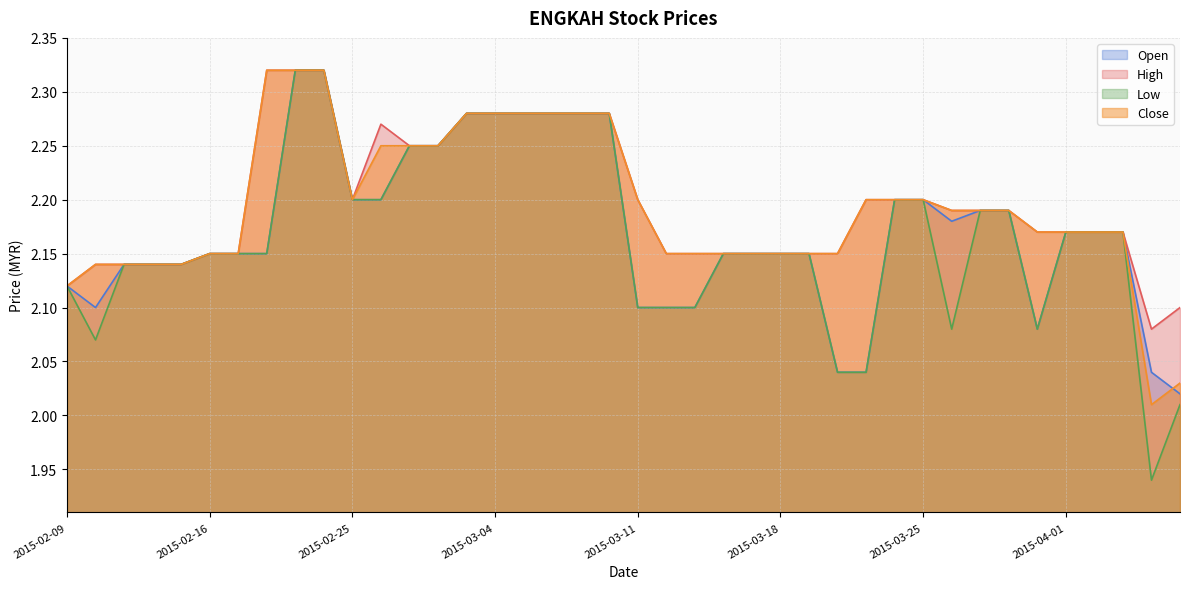

Reading left to right, transcribe all the data shown in this chart.

open: 2015-02-09=2.1	2015-02-10=2.1	2015-02-11=2.1	2015-02-12=2.1	2015-02-13=2.1	2015-02-16=2.1	2015-02-17=2.1	2015-02-18=2.1	2015-02-23=2.3	2015-02-24=2.3	2015-02-25=2.2	2015-02-26=2.2	2015-02-27=2.2	2015-03-02=2.2	2015-03-03=2.3	2015-03-04=2.3	2015-03-05=2.3	2015-03-06=2.3	2015-03-09=2.3	2015-03-10=2.3	2015-03-11=2.1	2015-03-12=2.1	2015-03-13=2.1	2015-03-16=2.1	2015-03-17=2.1	2015-03-18=2.1	2015-03-19=2.1	2015-03-20=2.0	2015-03-23=2.0	2015-03-24=2.2	2015-03-25=2.2	2015-03-26=2.2	2015-03-27=2.2	2015-03-30=2.2	2015-03-31=2.1	2015-04-01=2.2	2015-04-02=2.2	2015-04-03=2.2	2015-04-06=2.0	2015-04-07=2.0
high: 2015-02-09=2.1	2015-02-10=2.1	2015-02-11=2.1	2015-02-12=2.1	2015-02-13=2.1	2015-02-16=2.1	2015-02-17=2.1	2015-02-18=2.3	2015-02-23=2.3	2015-02-24=2.3	2015-02-25=2.2	2015-02-26=2.3	2015-02-27=2.2	2015-03-02=2.2	2015-03-03=2.3	2015-03-04=2.3	2015-03-05=2.3	2015-03-06=2.3	2015-03-09=2.3	2015-03-10=2.3	2015-03-11=2.2	2015-03-12=2.1	2015-03-13=2.1	2015-03-16=2.1	2015-03-17=2.1	2015-03-18=2.1	2015-03-19=2.1	2015-03-20=2.1	2015-03-23=2.2	2015-03-24=2.2	2015-03-25=2.2	2015-03-26=2.2	2015-03-27=2.2	2015-03-30=2.2	2015-03-31=2.2	2015-04-01=2.2	2015-04-02=2.2	2015-04-03=2.2	2015-04-06=2.1	2015-04-07=2.1
low: 2015-02-09=2.1	2015-02-10=2.1	2015-02-11=2.1	2015-02-12=2.1	2015-02-13=2.1	2015-02-16=2.1	2015-02-17=2.1	2015-02-18=2.1	2015-02-23=2.3	2015-02-24=2.3	2015-02-25=2.2	2015-02-26=2.2	2015-02-27=2.2	2015-03-02=2.2	2015-03-03=2.3	2015-03-04=2.3	2015-03-05=2.3	2015-03-06=2.3	2015-03-09=2.3	2015-03-10=2.3	2015-03-11=2.1	2015-03-12=2.1	2015-03-13=2.1	2015-03-16=2.1	2015-03-17=2.1	2015-03-18=2.1	2015-03-19=2.1	2015-03-20=2.0	2015-03-23=2.0	2015-03-24=2.2	2015-03-25=2.2	2015-03-26=2.1	2015-03-27=2.2	2015-03-30=2.2	2015-03-31=2.1	2015-04-01=2.2	2015-04-02=2.2	2015-04-03=2.2	2015-04-06=1.9	2015-04-07=2.0
close: 2015-02-09=2.1	2015-02-10=2.1	2015-02-11=2.1	2015-02-12=2.1	2015-02-13=2.1	2015-02-16=2.1	2015-02-17=2.1	2015-02-18=2.3	2015-02-23=2.3	2015-02-24=2.3	2015-02-25=2.2	2015-02-26=2.2	2015-02-27=2.2	2015-03-02=2.2	2015-03-03=2.3	2015-03-04=2.3	2015-03-05=2.3	2015-03-06=2.3	2015-03-09=2.3	2015-03-10=2.3	2015-03-11=2.2	2015-03-12=2.1	2015-03-13=2.1	2015-03-16=2.1	2015-03-17=2.1	2015-03-18=2.1	2015-03-19=2.1	2015-03-20=2.1	2015-03-23=2.2	2015-03-24=2.2	2015-03-25=2.2	2015-03-26=2.2	2015-03-27=2.2	2015-03-30=2.2	2015-03-31=2.2	2015-04-01=2.2	2015-04-02=2.2	2015-04-03=2.2	2015-04-06=2.0	2015-04-07=2.0